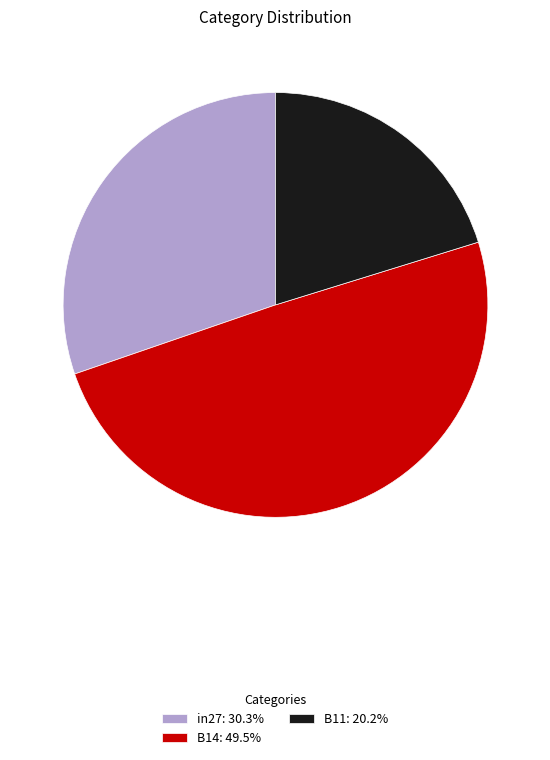

What is the ratio of the value at in27 to the value at B14?

0.6